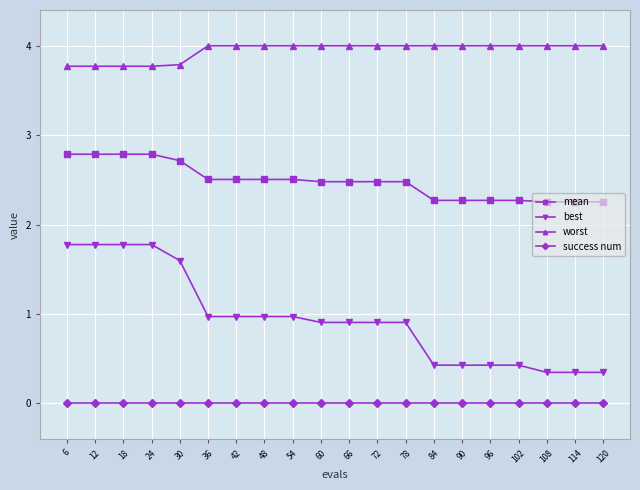

What is the value of the best point at the 7th from the left?

1.0